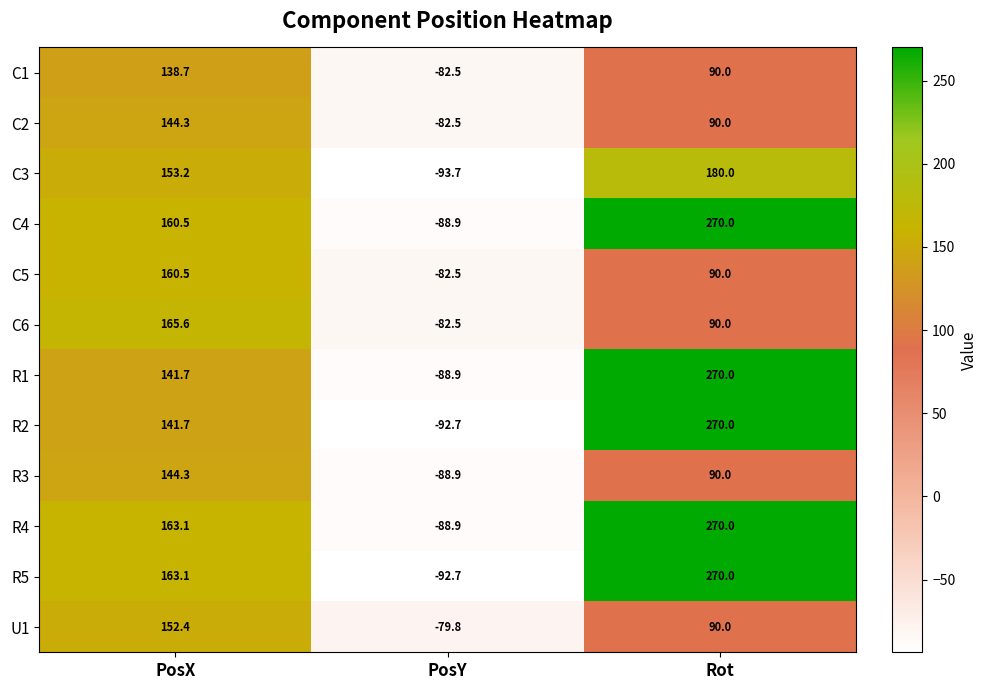

List the labels in order of R2 value, largest first.

Rot, PosX, PosY